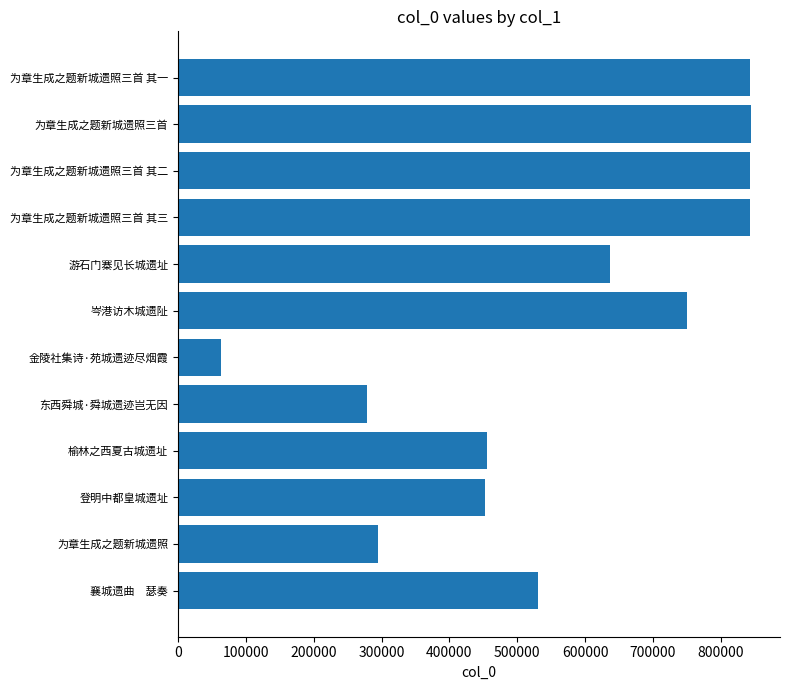

Count the number of values greater than 530679.

6